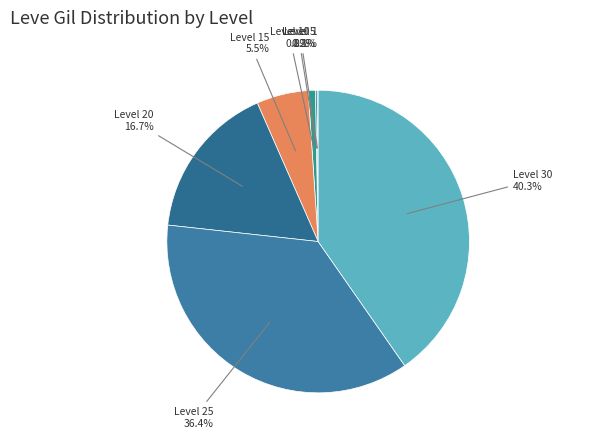

How many slices are in this pie chart?

7